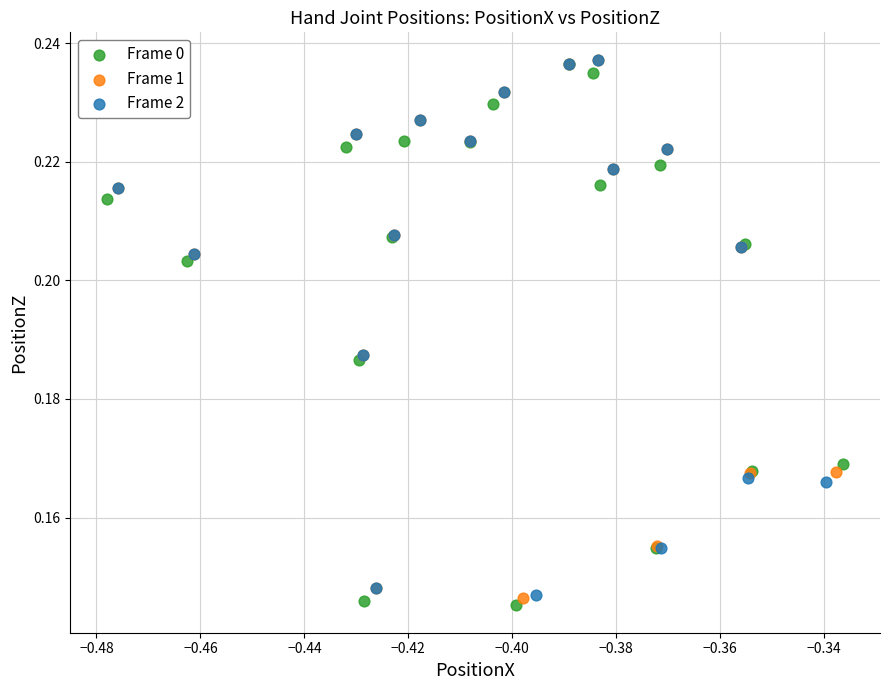

Which series contains the lowest Y value?

Frame 0